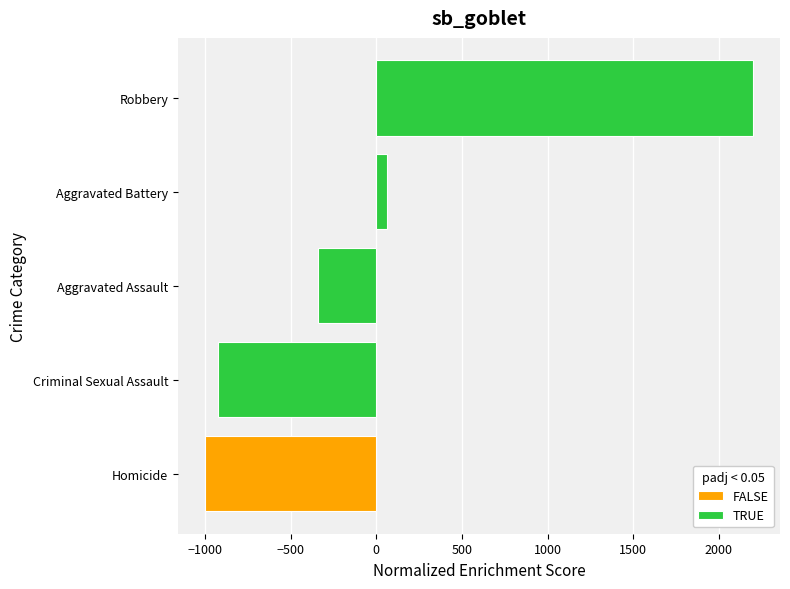

What is the highest value of the TRUE series?

2197.6